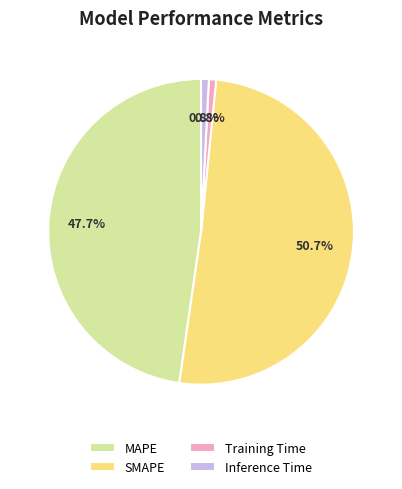

To the nearest percent, what is the difference between the largest and smallest slice percentages?

50%